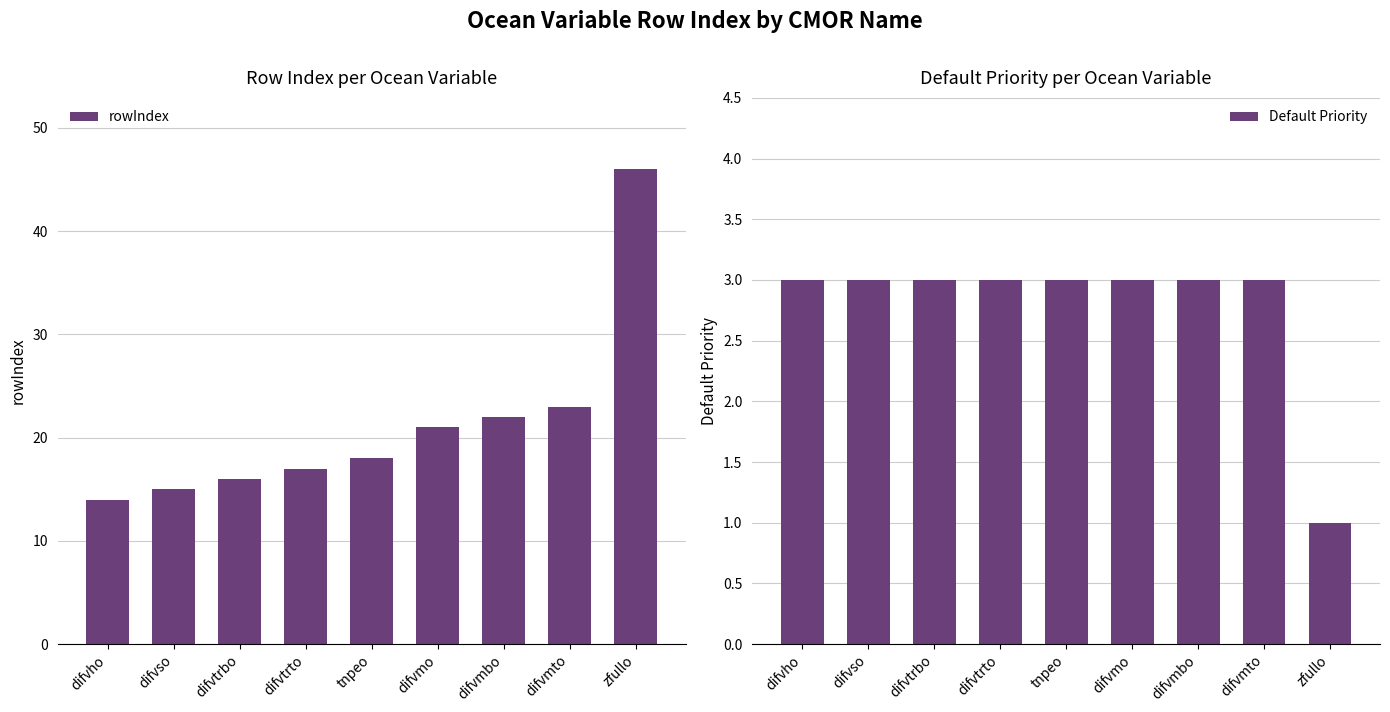

Count the number of categories in the chart.

9